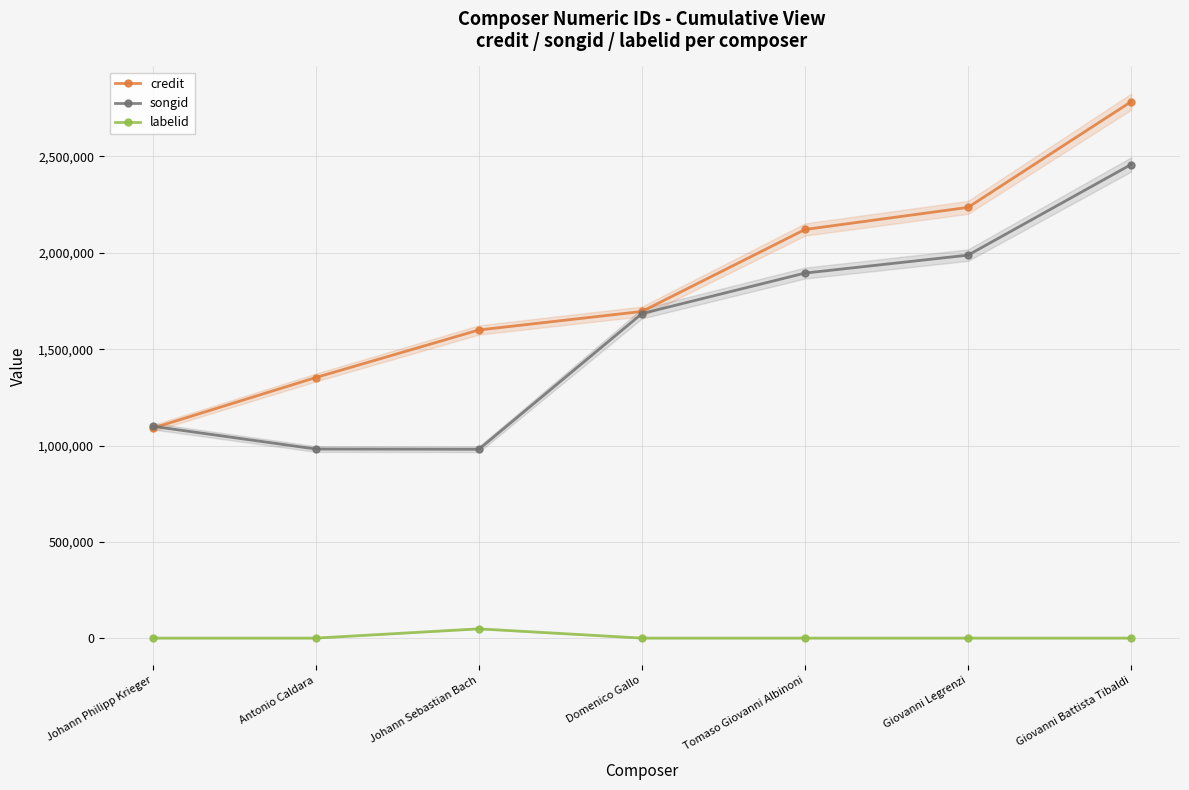

True or false: labelid and songid intersect in this chart.

False